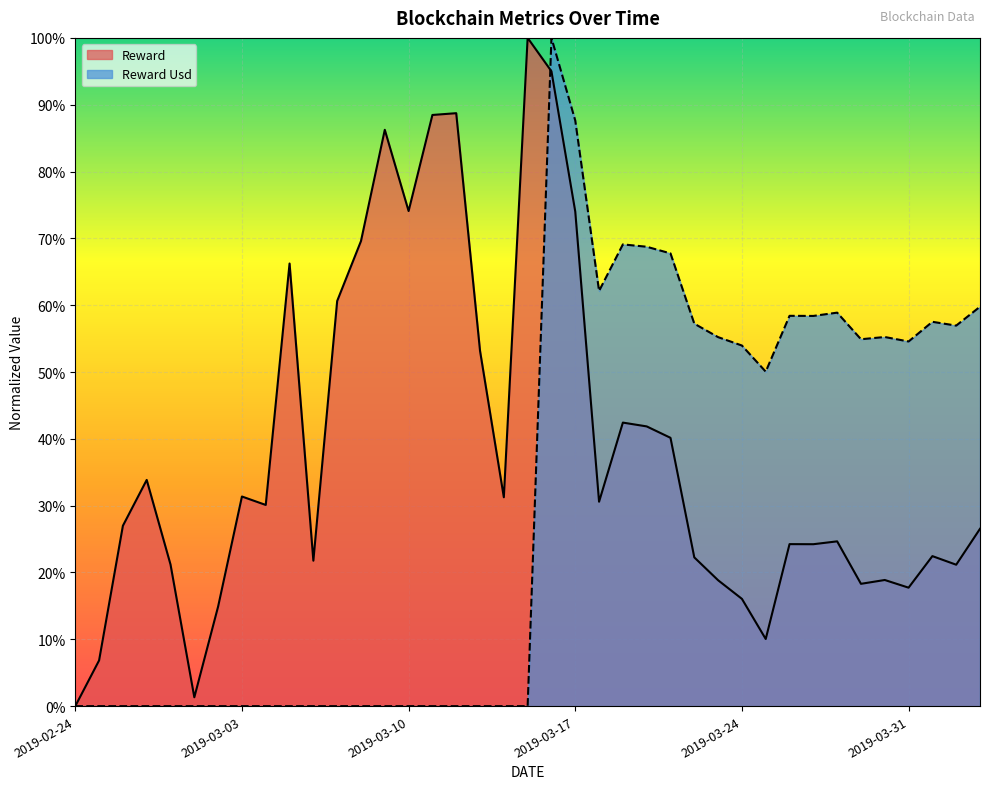

What is the difference between the second highest and minimum values in the Reward Usd series?

0.9